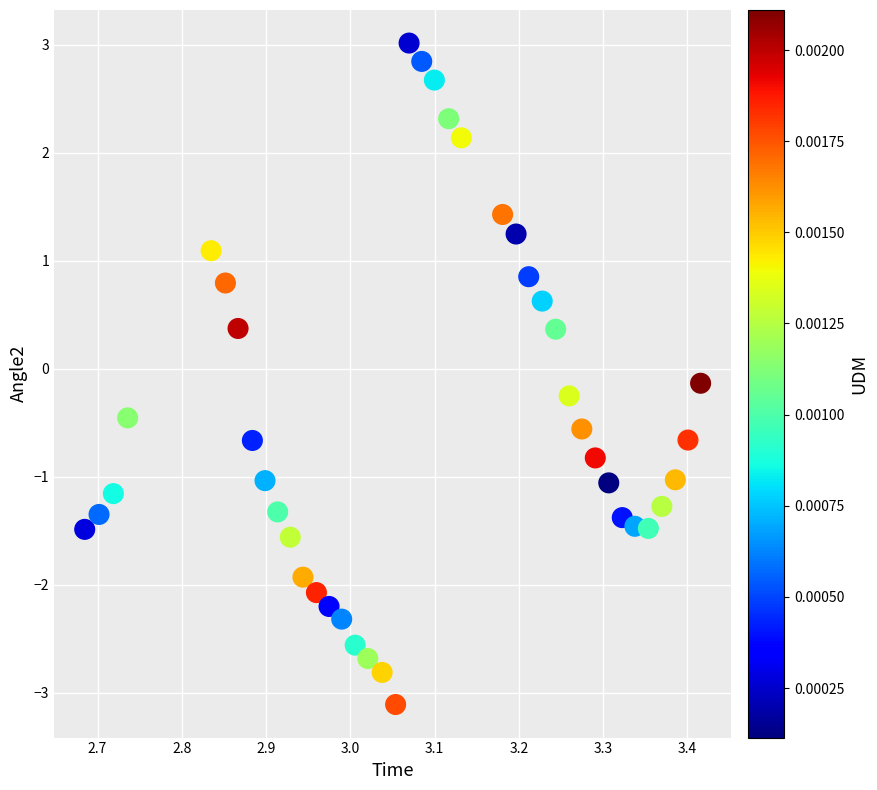

What is the range of Y values (max minus min)?

6.1